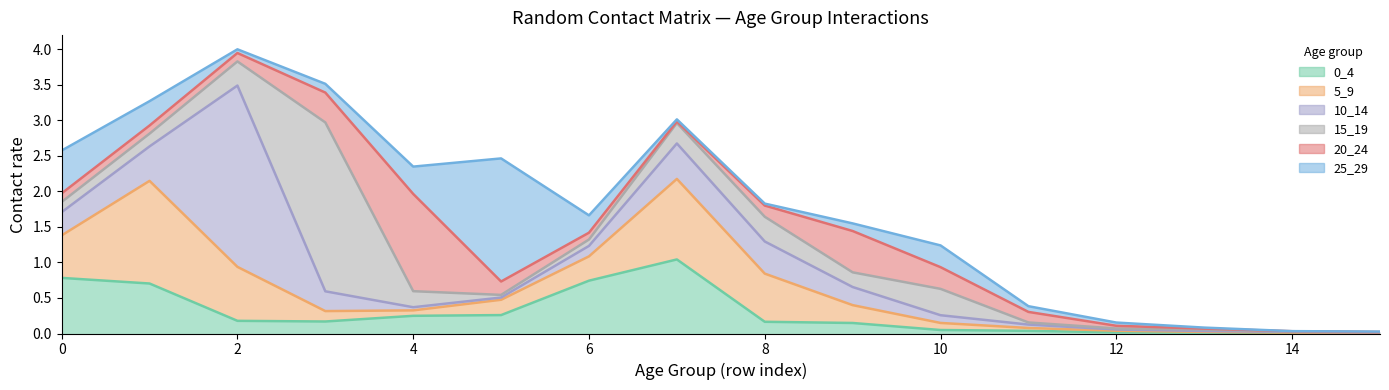

True or false: 0_4 and 25_29 cross at least once.

True